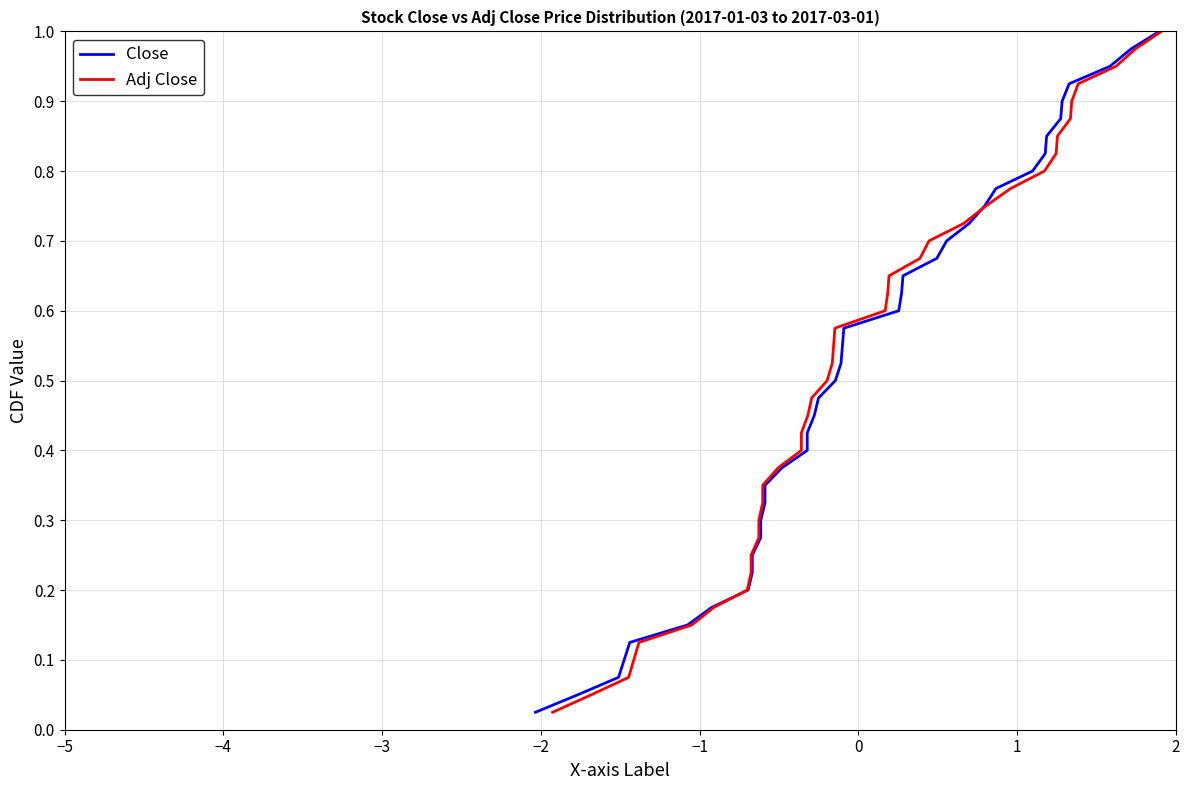

What is the difference between the maximum and minimum values in the Adj Close series?

1.0